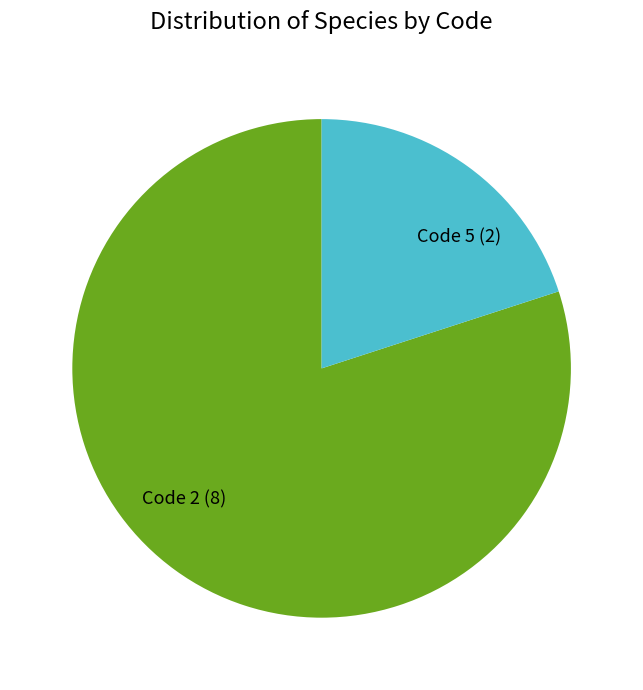

Which category has the biggest portion of the pie?

Code 2 (8)